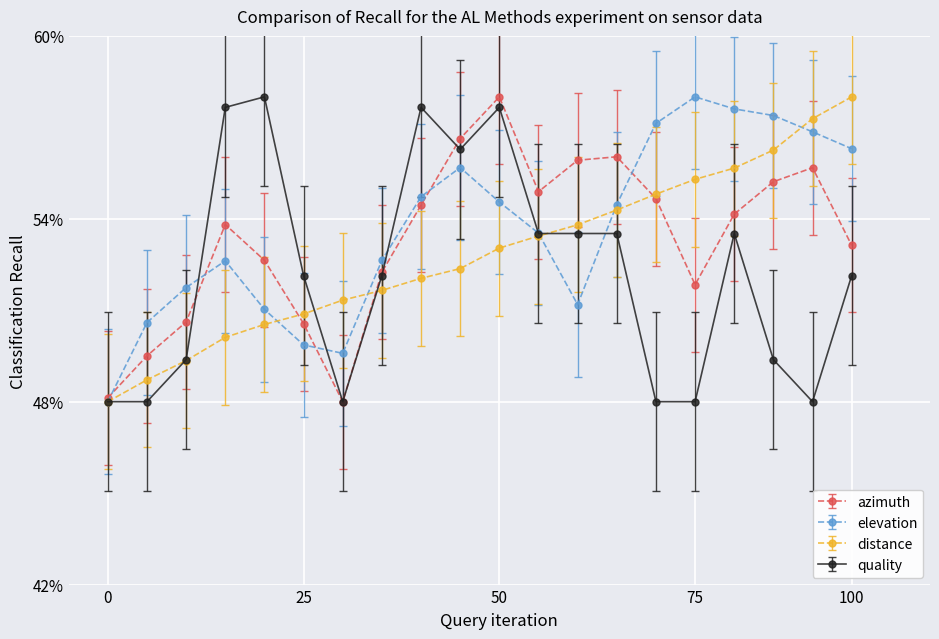

Is this an area chart (filled region under the line)?

No